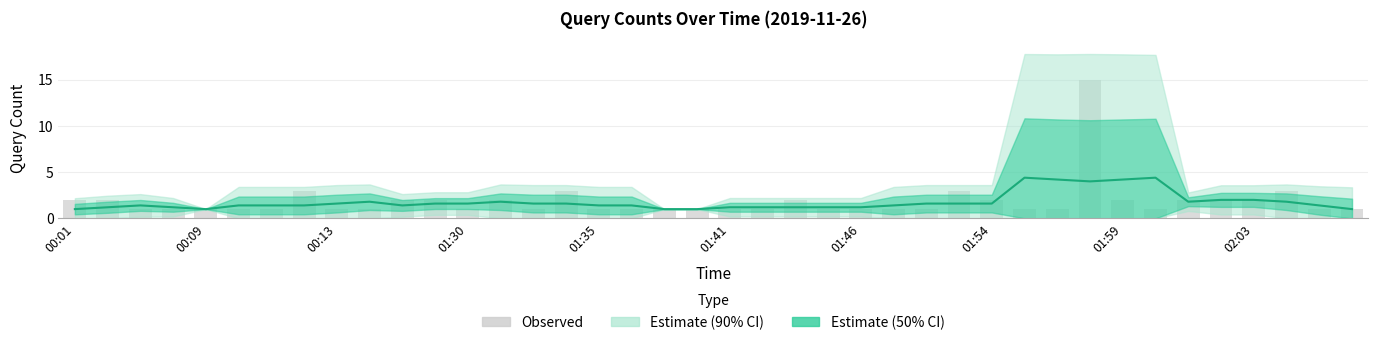

The value of Estimate (mean) at 01:46 is 1.2. True or false?

True